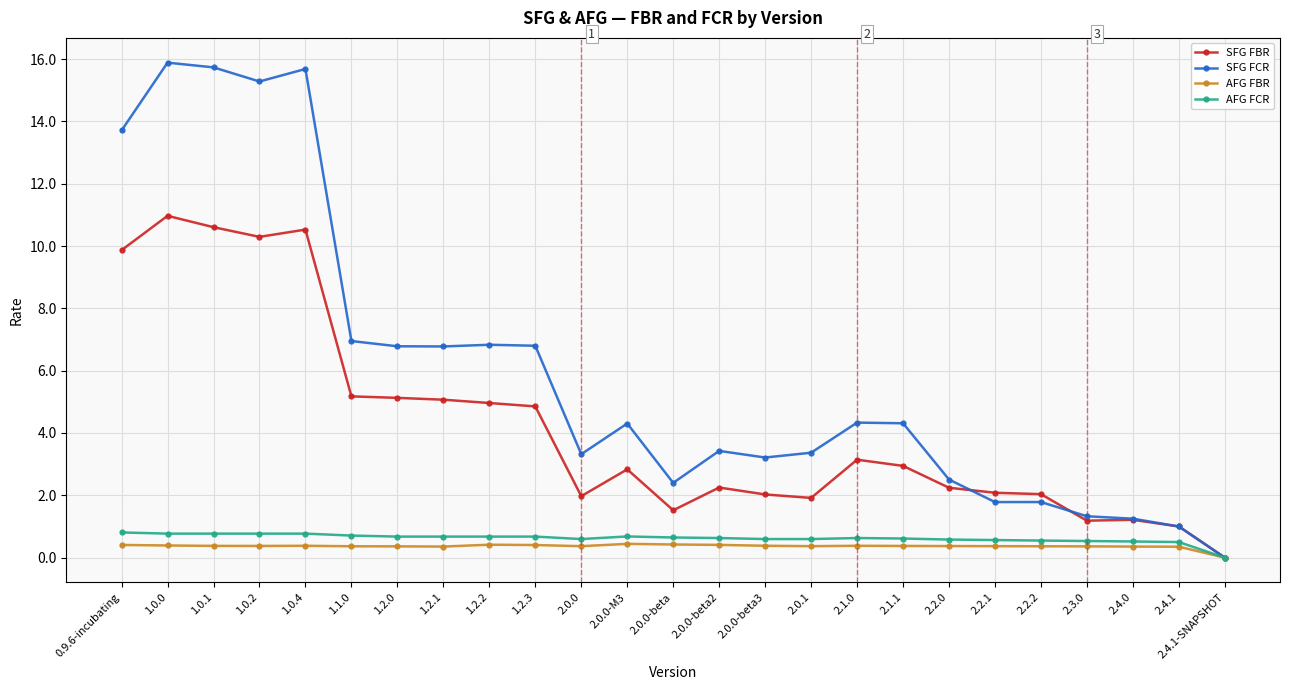

How many data points does each series have?

25